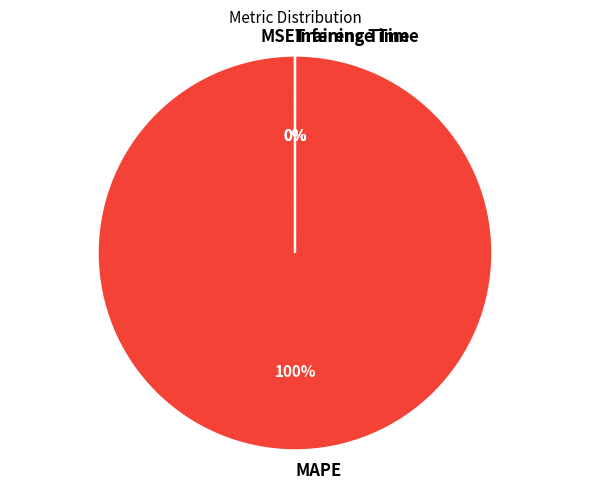

True or false: MAPE accounts for 90% of the total.

False